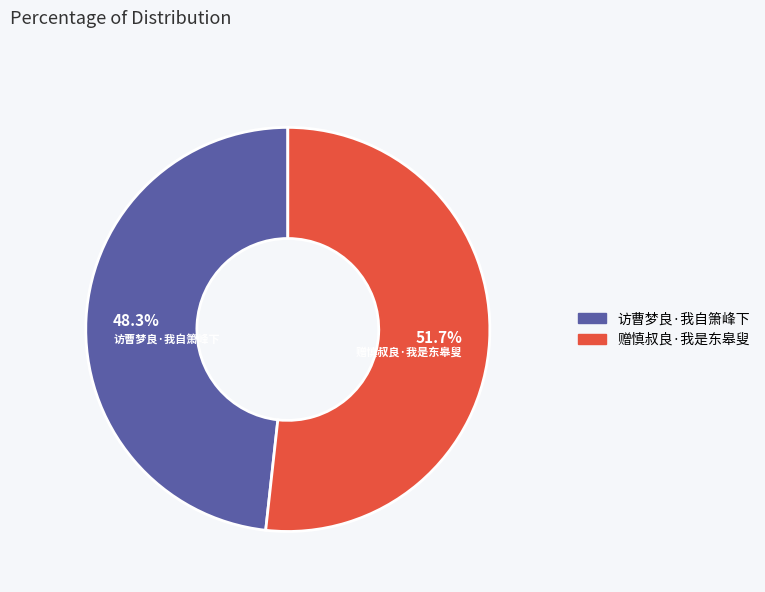

Which category has the smallest portion of the pie?

访曹梦良·我自箫峰下